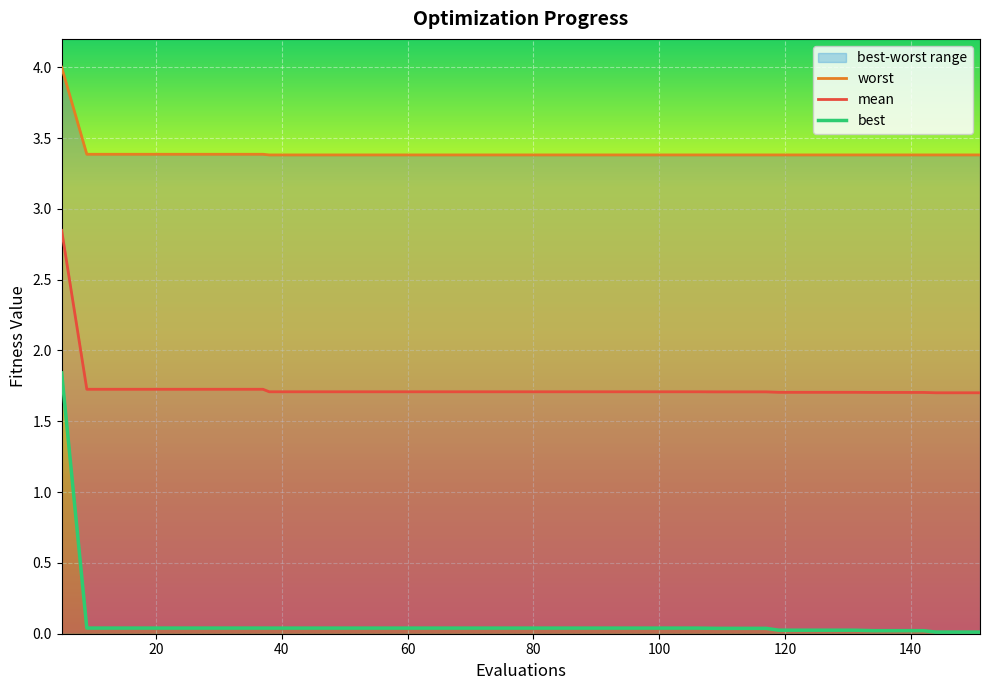

Reading right to left, transcribe all the data shown in this chart.

mean: 1.7	1.7	1.7	1.7	1.7	1.7	1.7	1.7	1.7	1.7	1.7	1.7	1.7	1.7	1.7	1.7	1.7	1.7	1.7	1.7	1.7	1.7	1.7	1.7	1.7	1.7	1.7	1.7	1.7	1.7	1.7	1.7	1.7	1.7	1.7	1.7	1.7	1.7	1.7	2.8
best: 0.0	0.0	0.0	0.0	0.0	0.0	0.0	0.0	0.0	0.0	0.0	0.0	0.0	0.0	0.0	0.0	0.0	0.0	0.0	0.0	0.0	0.0	0.0	0.0	0.0	0.0	0.0	0.0	0.0	0.0	0.0	0.0	0.0	0.0	0.0	0.0	0.0	0.0	0.0	1.8
worst: 3.4	3.4	3.4	3.4	3.4	3.4	3.4	3.4	3.4	3.4	3.4	3.4	3.4	3.4	3.4	3.4	3.4	3.4	3.4	3.4	3.4	3.4	3.4	3.4	3.4	3.4	3.4	3.4	3.4	3.4	3.4	3.4	3.4	3.4	3.4	3.4	3.4	3.4	3.4	4.0